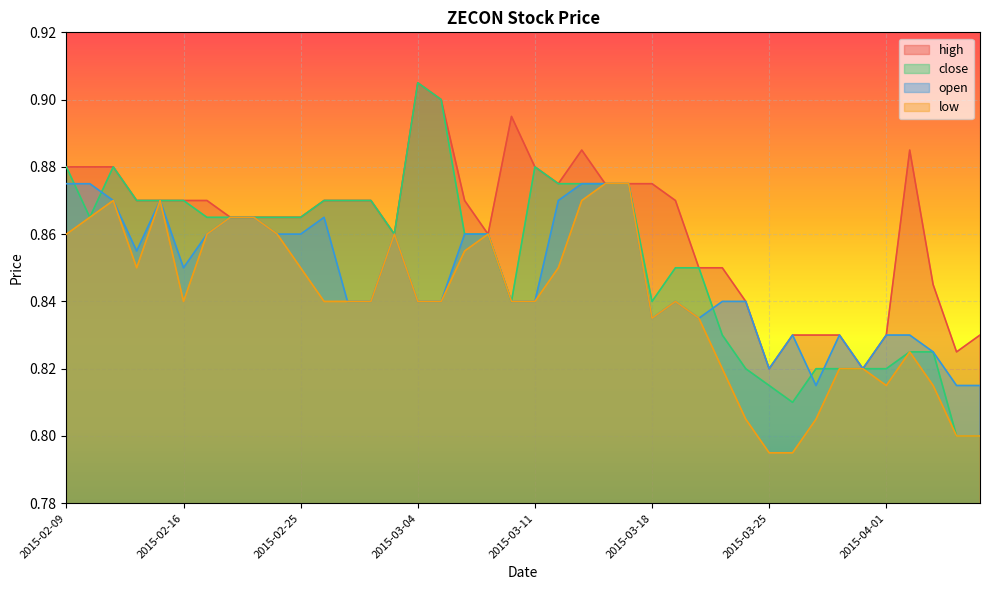

What is the approximate value of low at 2015-03-05?

0.8